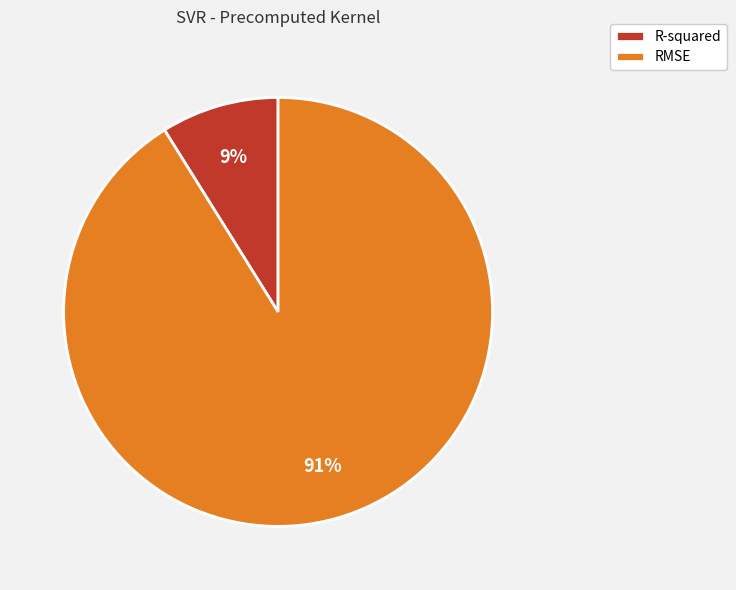

Which category has the smallest portion of the pie?

R-squared